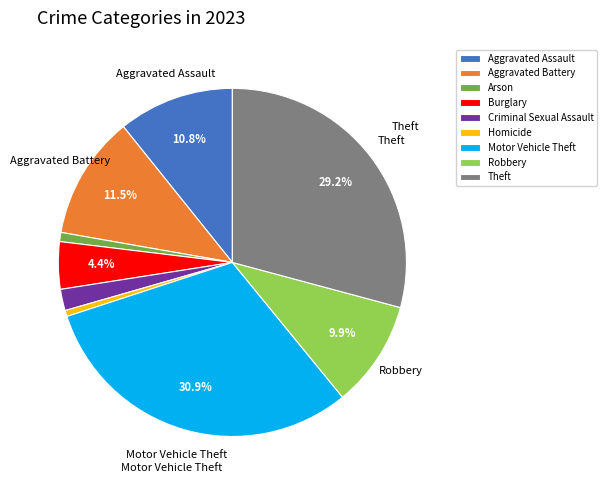

To the nearest percent, what percentage of the pie is Motor Vehicle Theft?

31%